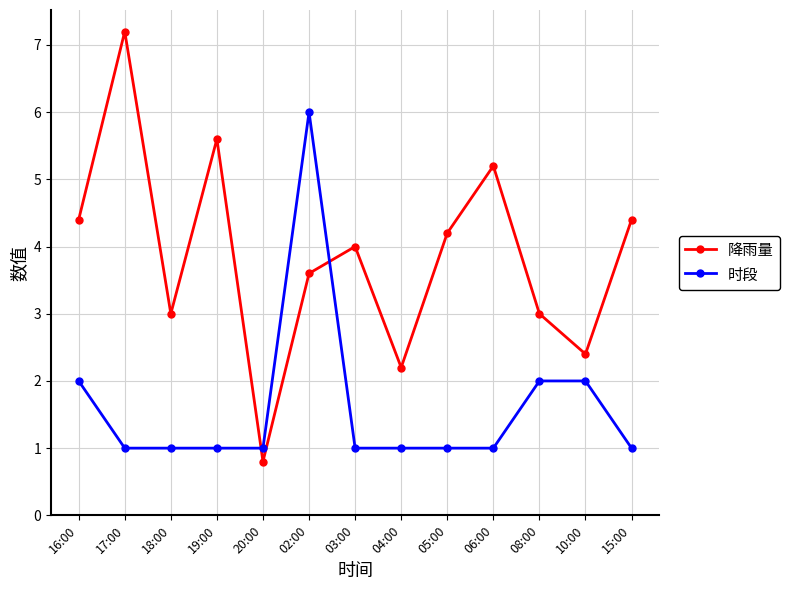

What is the minimum value shown in the chart?

0.8